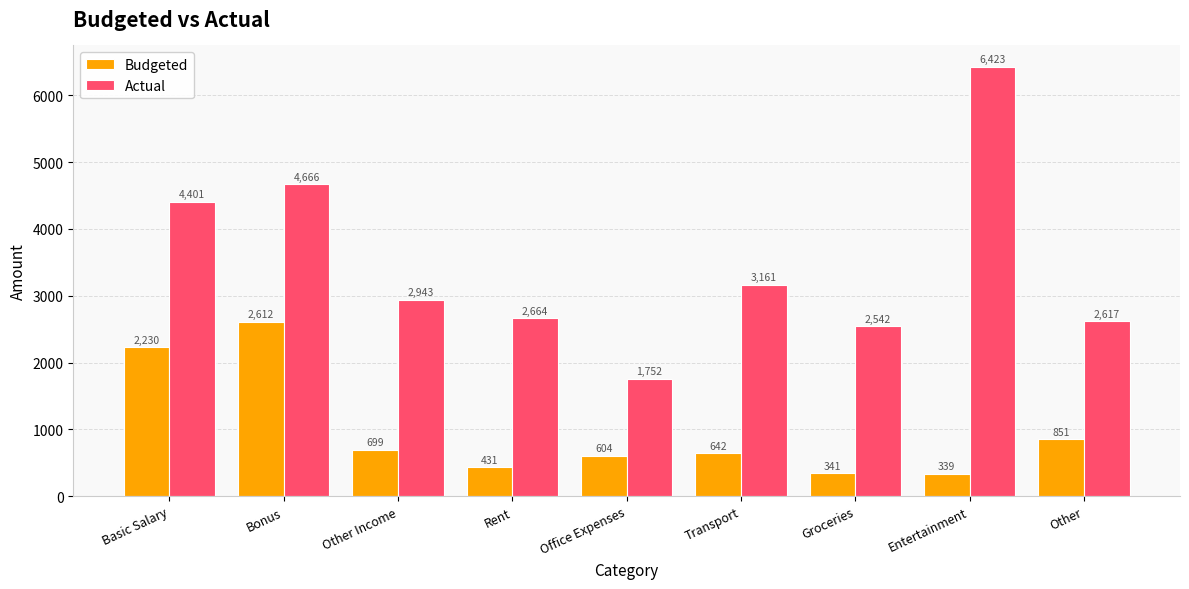

What is the sum of all Budgeted values?

8749